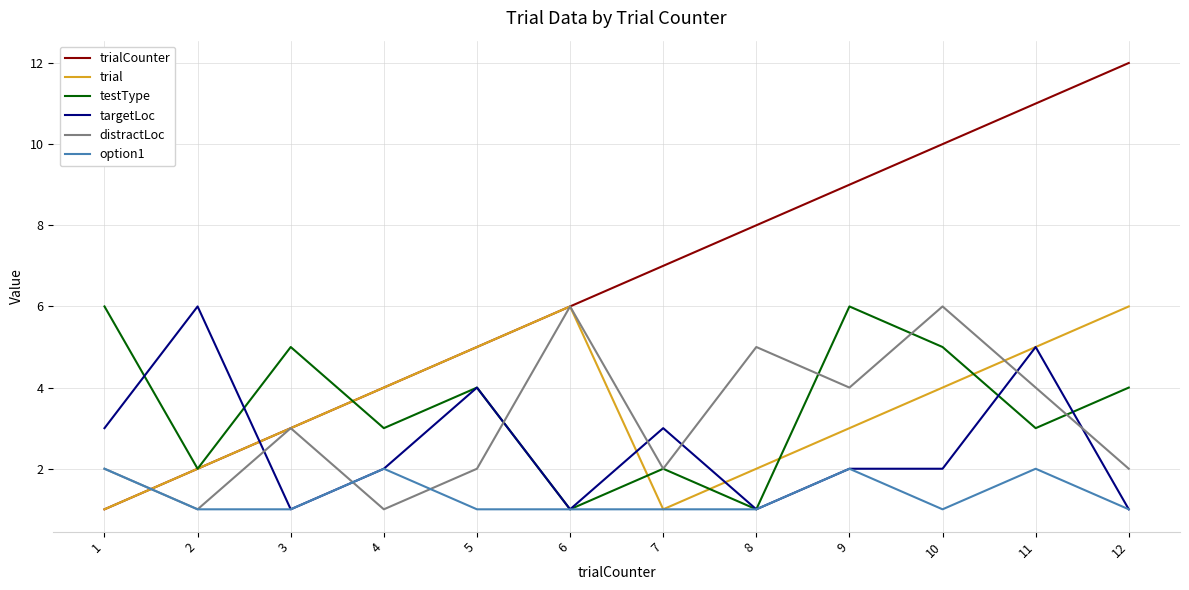

Reading left to right, list all the values displayed in this chart.

trialCounter: 1	2	3	4	5	6	7	8	9	10	11	12
trial: 1	2	3	4	5	6	1	2	3	4	5	6
testType: 6	2	5	3	4	1	2	1	6	5	3	4
targetLoc: 3	6	1	2	4	1	3	1	2	2	5	1
distractLoc: 2	1	3	1	2	6	2	5	4	6	4	2
option1: 2	1	1	2	1	1	1	1	2	1	2	1